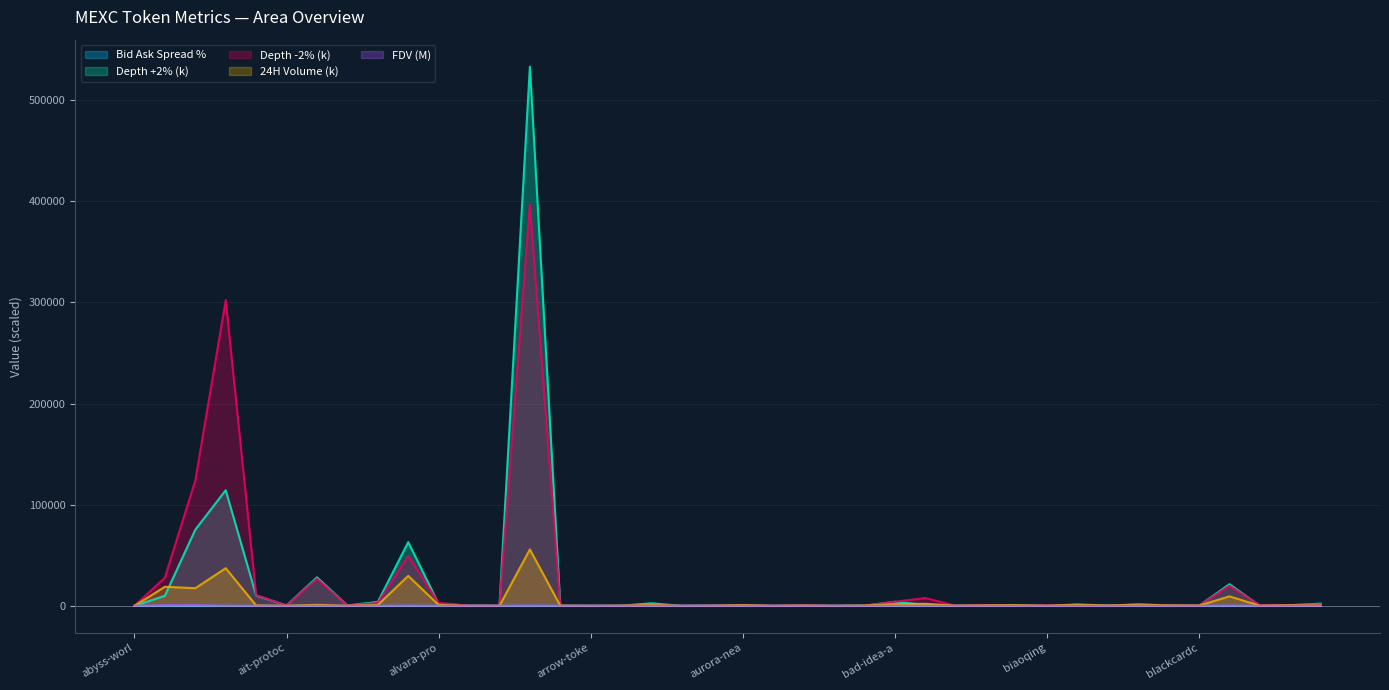

Which series has the widest spread of values?

Depth +2% (k)